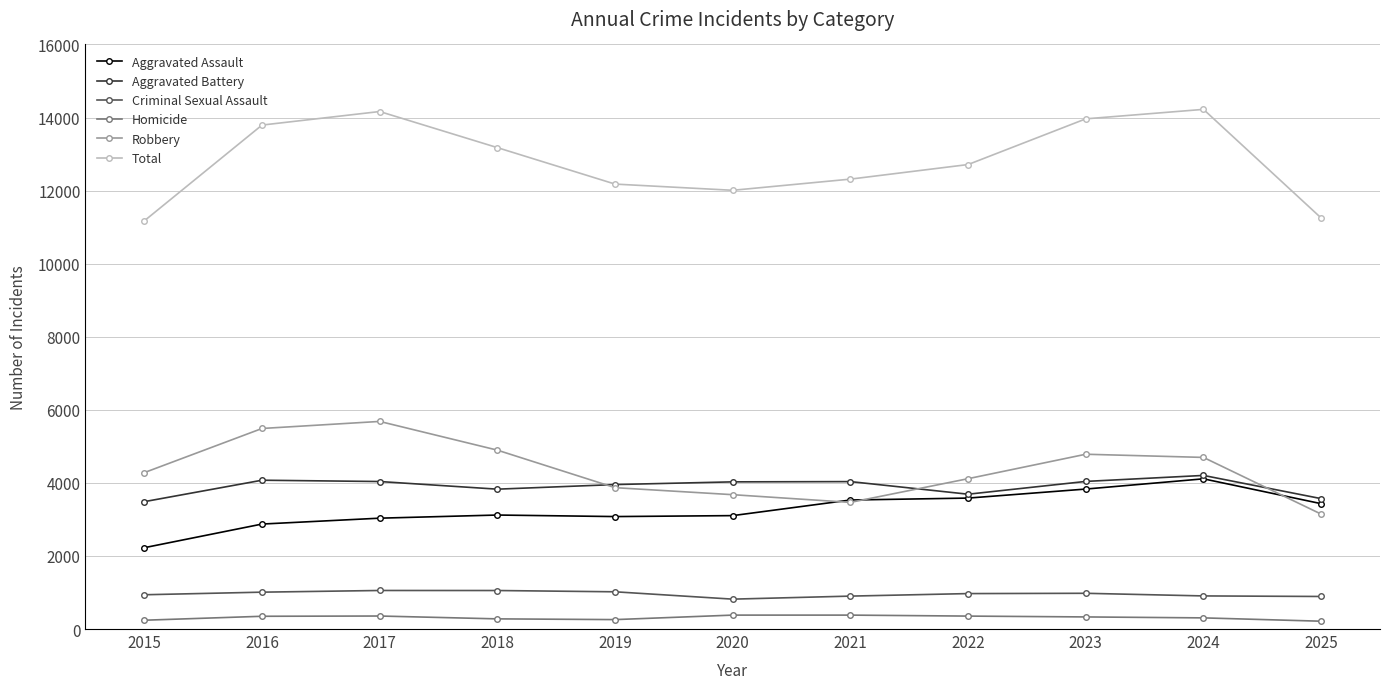

At which category does Total reach its first local valley?

2020